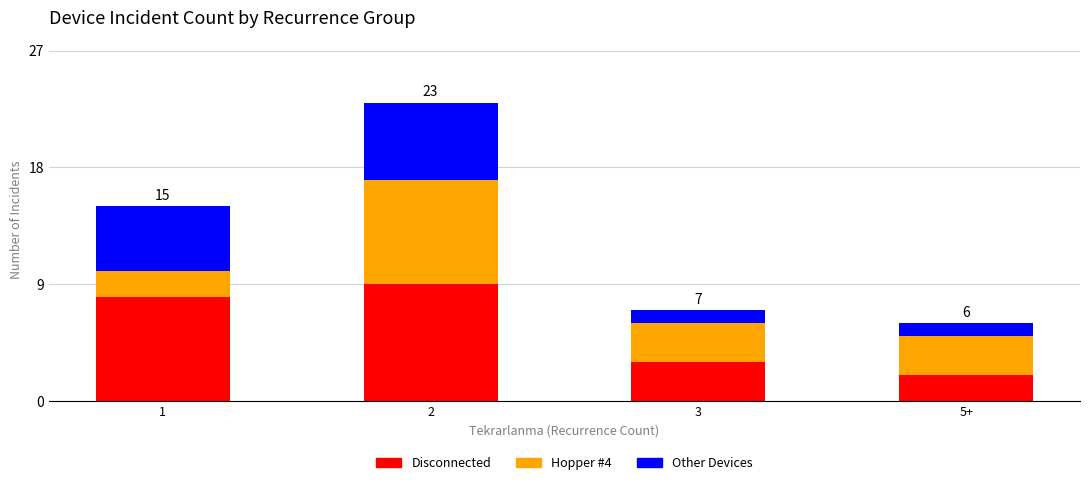

List the labels in order of Disconnected value, smallest first.

5+, 3, 1, 2